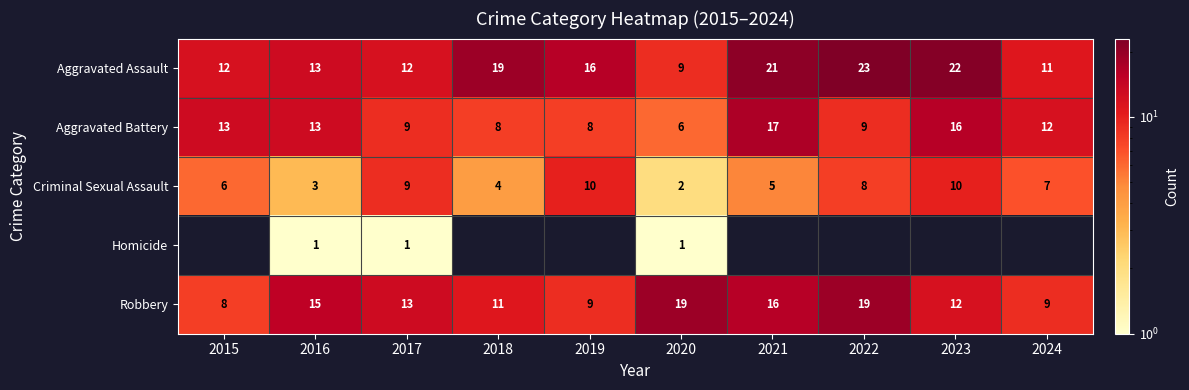

How many Criminal Sexual Assault values are between 4 and 9?

6